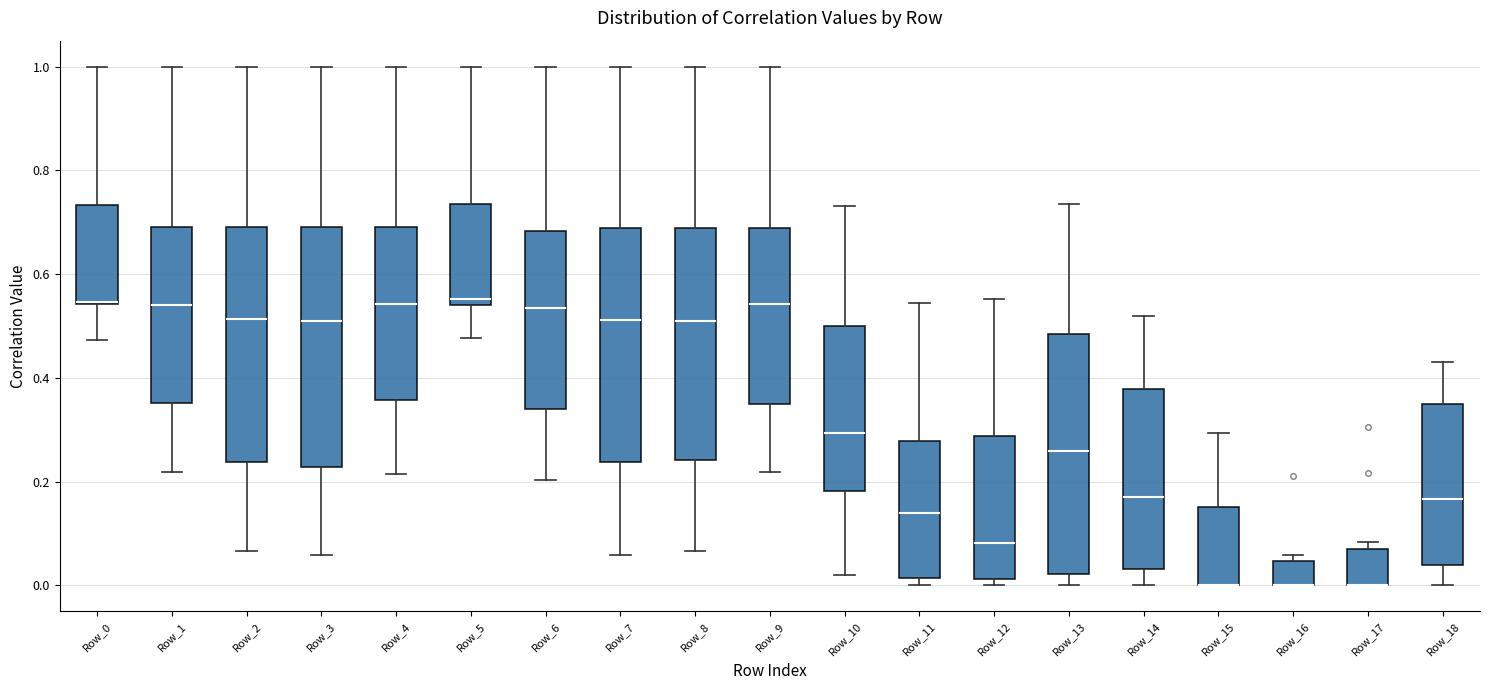

Reading left to right, transcribe this box plot: for each box, give where its median line is, the range the box spans, and where its two whiskers end, as read against the y-axis. The values are not printed on the chart, so give them approximately, as read against the axis.

Row_0: median 0.54 (drawn on the box's lower edge), box 0.54 to 0.74, whiskers 0.48 to 1.00
Row_1: median 0.54, box 0.36 to 0.70, whiskers 0.22 to 1.00
Row_2: median 0.52, box 0.24 to 0.70, whiskers 0.06 to 1.00
Row_3: median 0.52, box 0.22 to 0.70, whiskers 0.06 to 1.00
Row_4: median 0.54, box 0.36 to 0.70, whiskers 0.22 to 1.00
Row_5: median 0.56, box 0.54 to 0.74, whiskers 0.48 to 1.00
Row_6: median 0.54, box 0.34 to 0.68, whiskers 0.20 to 1.00
Row_7: median 0.52, box 0.24 to 0.68, whiskers 0.06 to 1.00
Row_8: median 0.50, box 0.24 to 0.68, whiskers 0.06 to 1.00
Row_9: median 0.54, box 0.34 to 0.68, whiskers 0.22 to 1.00
Row_10: median 0.30, box 0.18 to 0.50, whiskers 0.02 to 0.74
Row_11: median 0.14, box 0.02 to 0.28, whiskers 0.00 to 0.54
Row_12: median 0.08, box 0.02 to 0.28, whiskers 0.00 to 0.56
Row_13: median 0.26, box 0.02 to 0.48, whiskers 0.00 to 0.74
Row_14: median 0.16, box 0.04 to 0.38, whiskers 0.00 to 0.52
Row_15: median 0.00 (drawn on the box's lower edge), box 0.00 to 0.16, whiskers 0.00 to 0.30
Row_16: median 0.00 (drawn on the box's lower edge), box 0.00 to 0.04, whiskers 0.00 to 0.06
Row_17: median 0.00 (drawn on the box's lower edge), box 0.00 to 0.08, whiskers 0.00 to 0.08 (just above the box's upper edge)
Row_18: median 0.16, box 0.04 to 0.36, whiskers 0.00 to 0.44